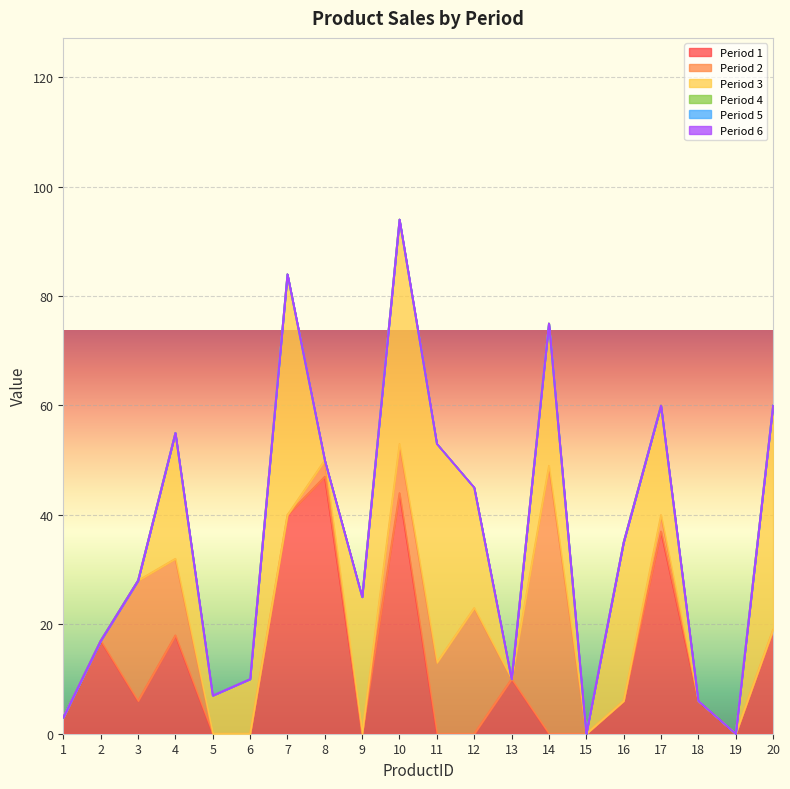

Between 5 and 6, which is larger?

5